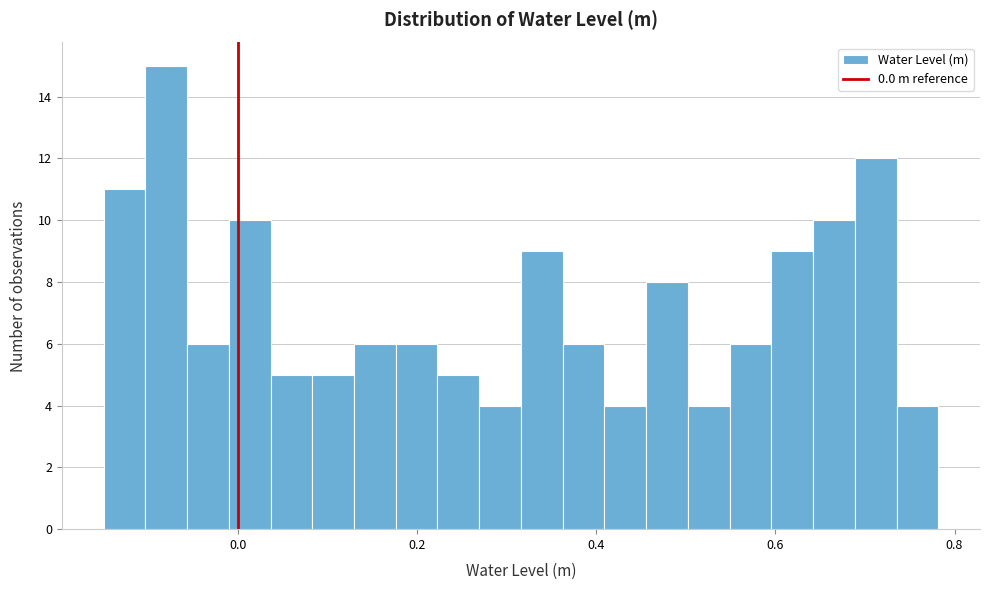

Read against the x-axis, roughly where is the centre of the tallest bar?

-0.08